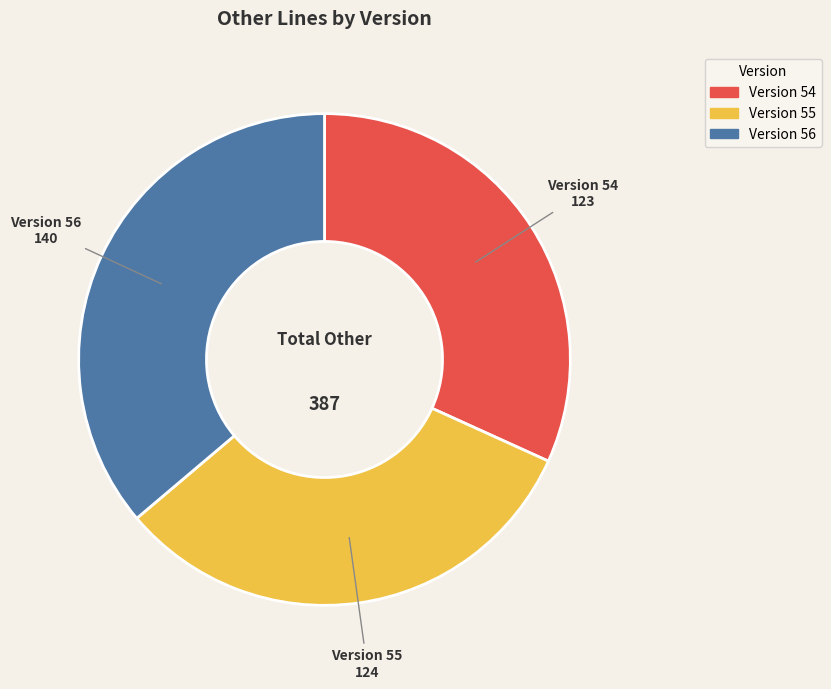

Count the number of slices in the pie.

3